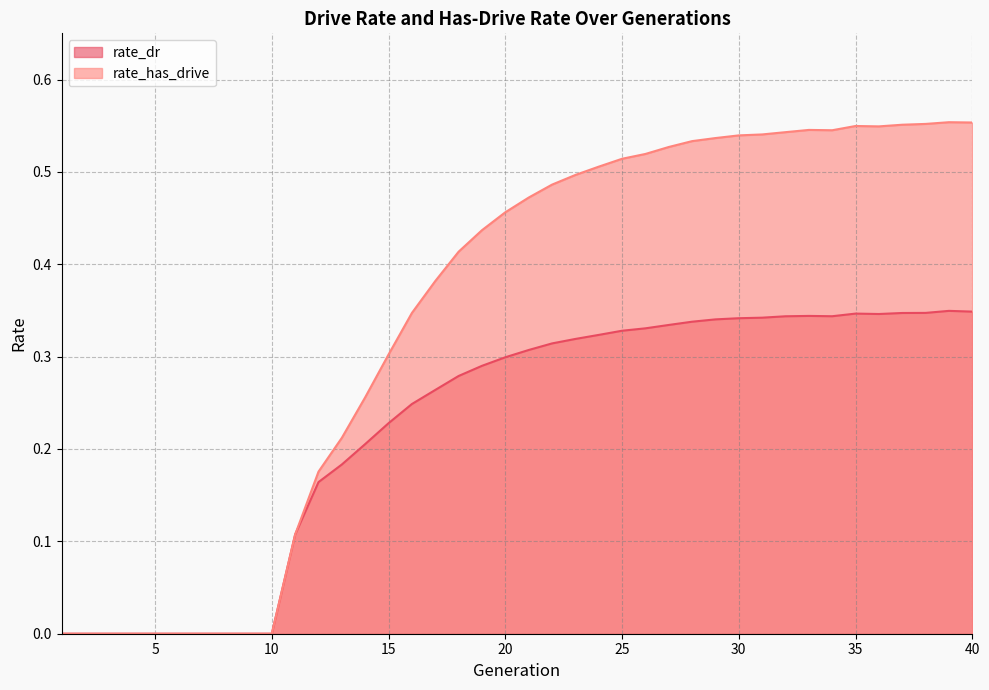

Count the number of categories in the chart.

40